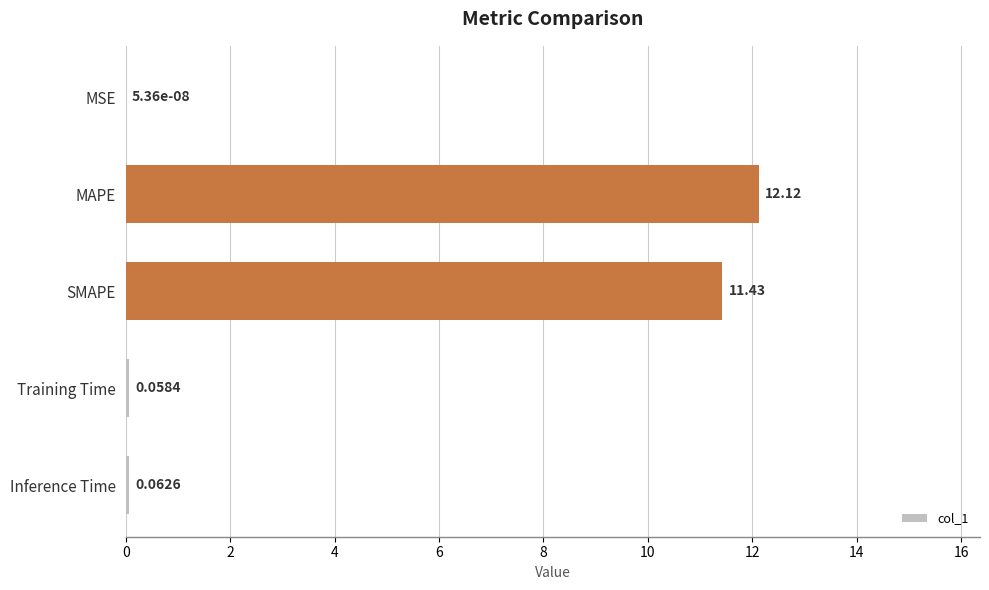

What is the sum of all values?

23.7